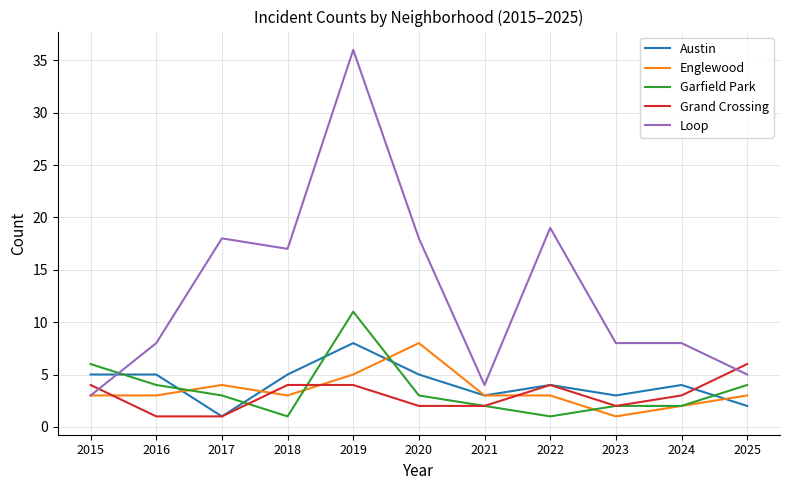

True or false: Grand Crossing has a value of 4 at 2015.

True